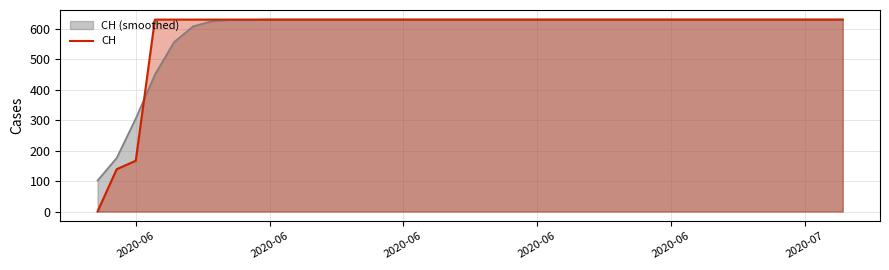

What is the greatest value displayed?

631